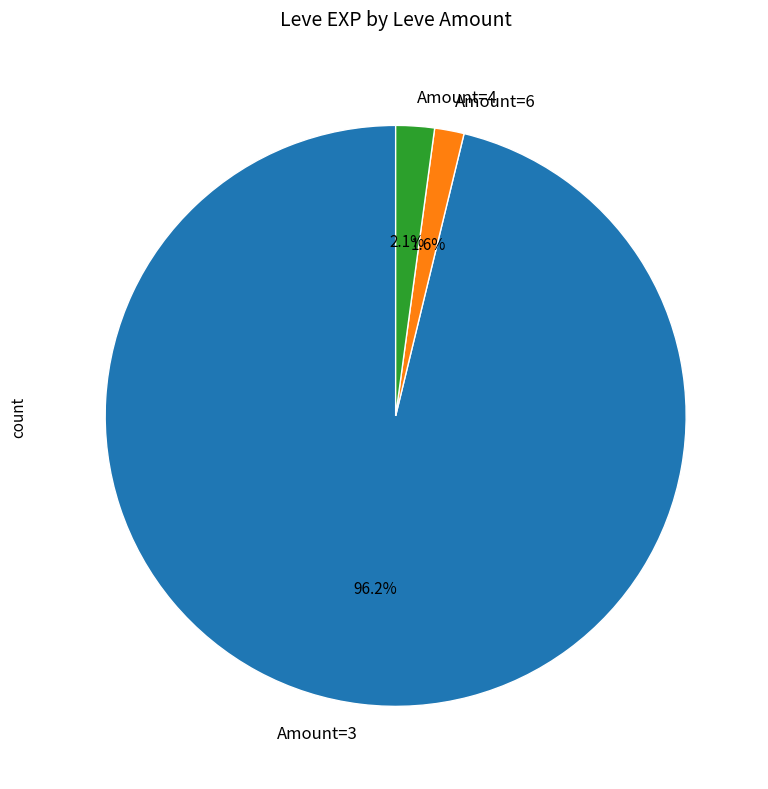

Between Amount=6 and Amount=4, which is larger?

Amount=4